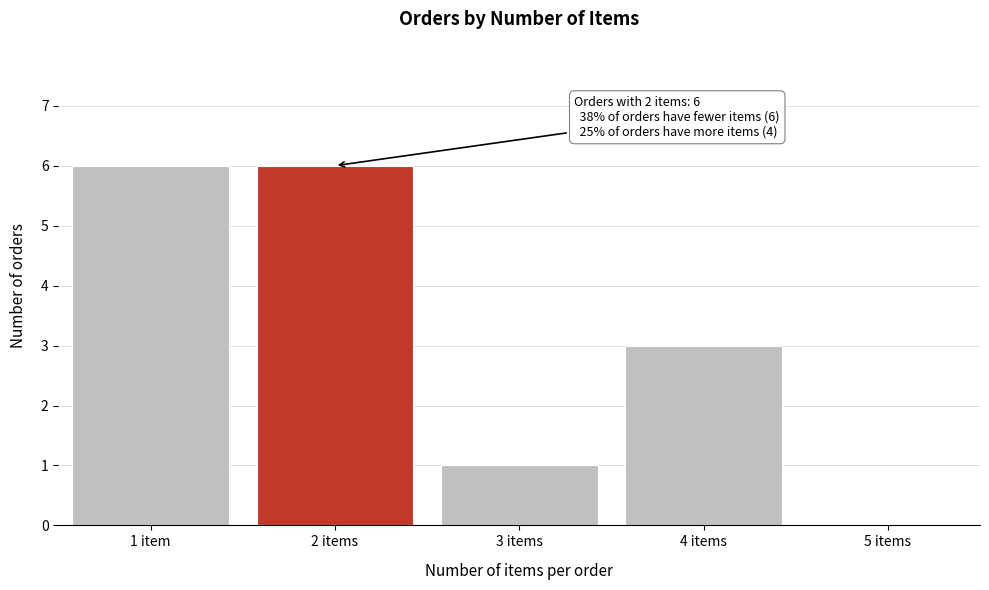

Reading right to left, transcribe all the data shown in this chart.

5 items=0	4 items=3	3 items=1	2 items=6	1 item=6